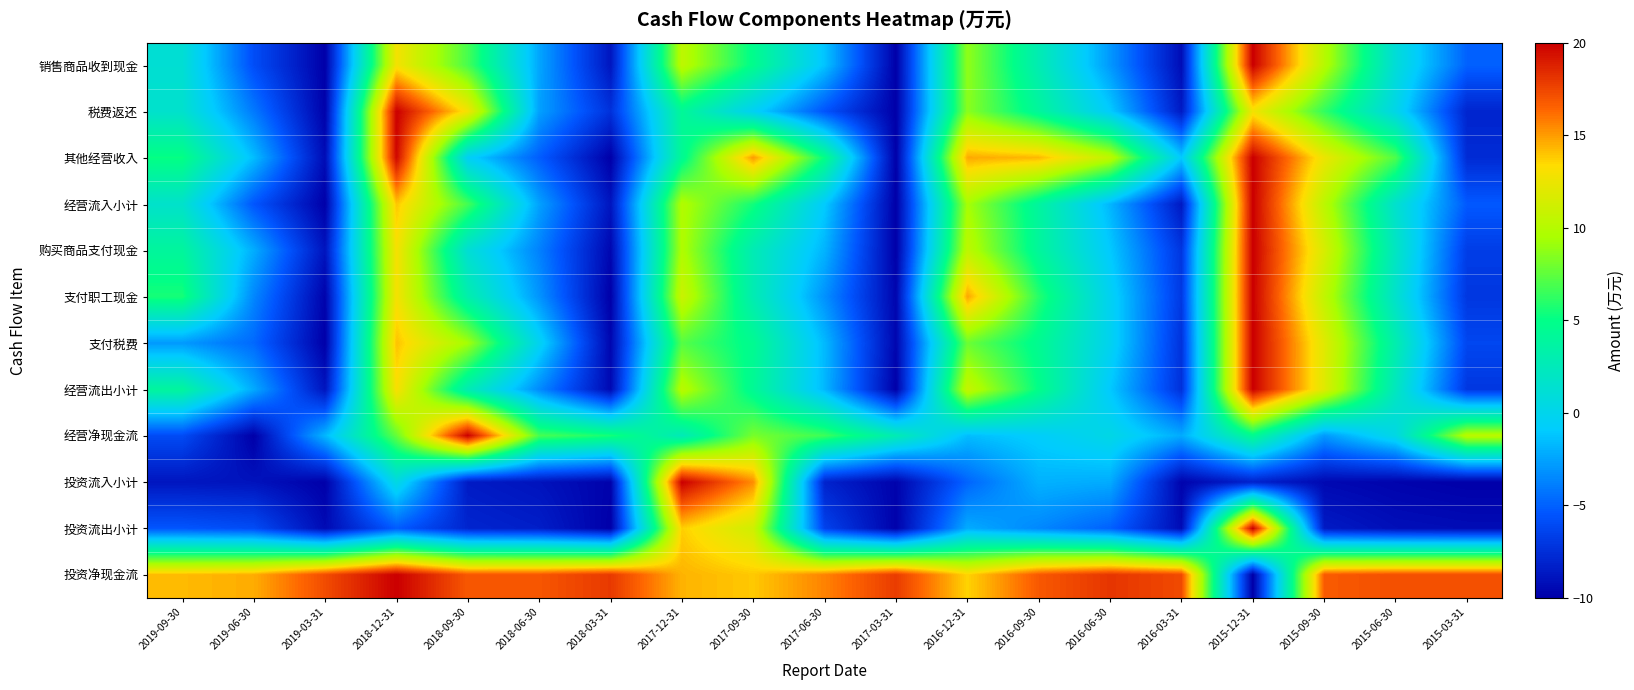

What is the total value across all series at 2019-03-31?

-80.6